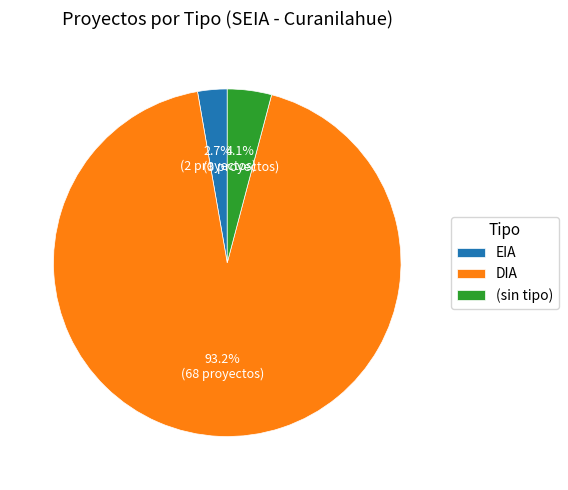

Rank the categories by value from highest to lowest.

DIA, (sin tipo), EIA